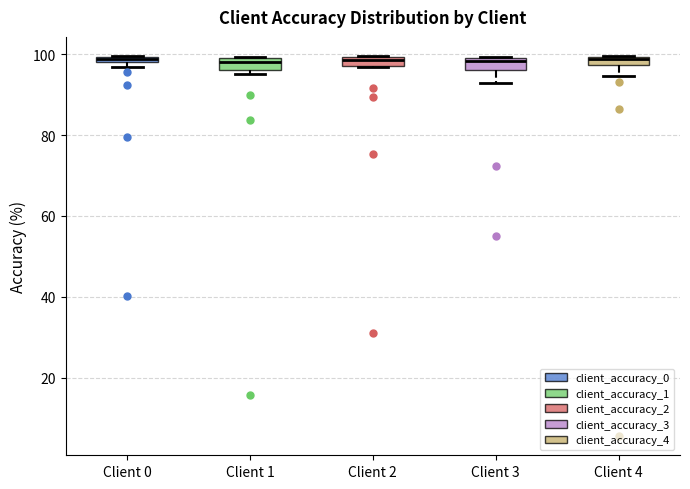

Where does the lower whisker of the box for Client 4 end on the y-axis? The values are not printed on the chart, so give them approximately, as read against the axis.

94